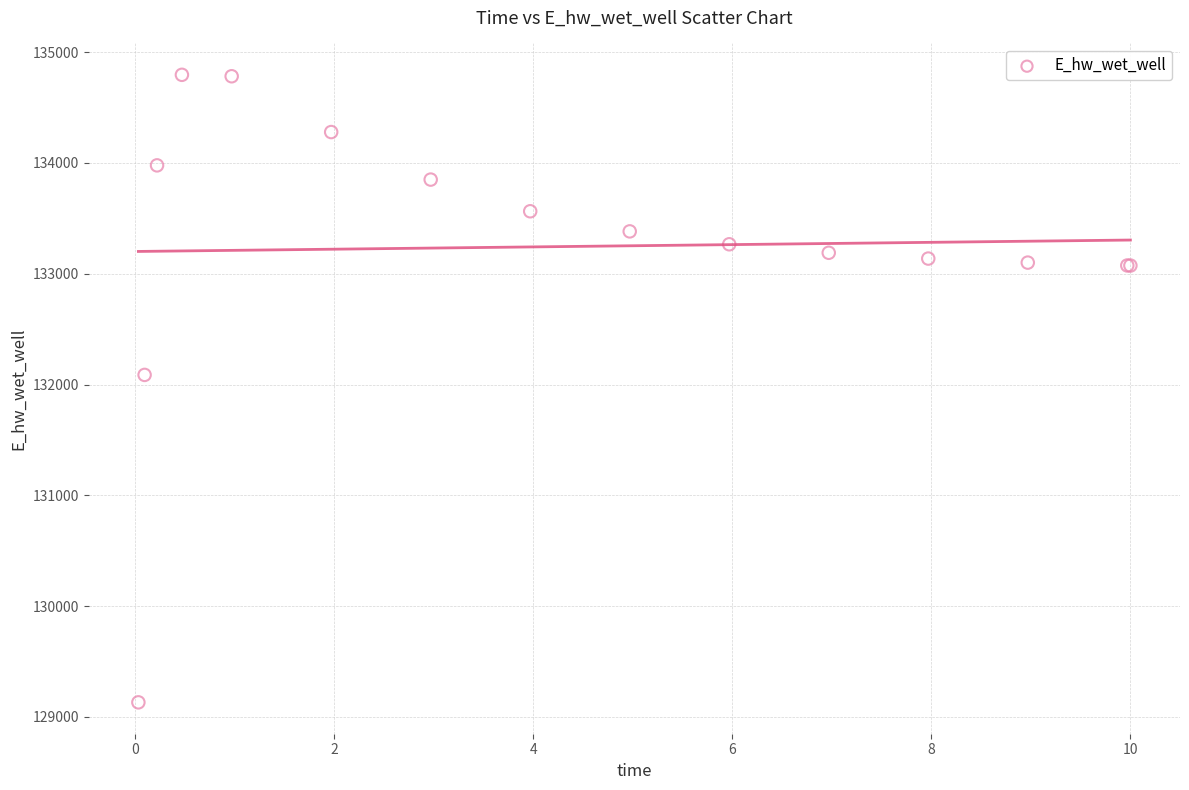

What Y value in the scatter plot is closest to 131963?

132086.7